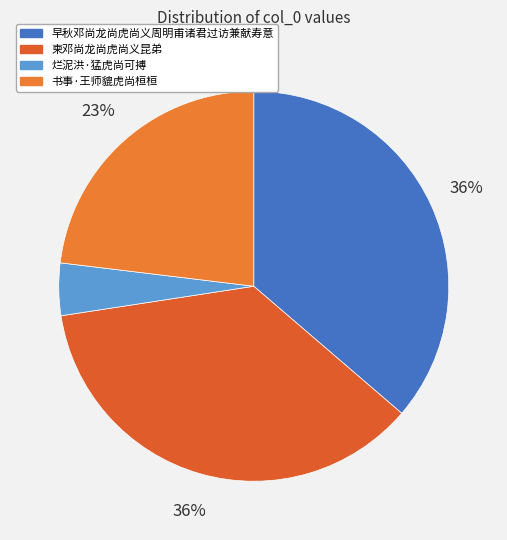

How many slices are in this pie chart?

4